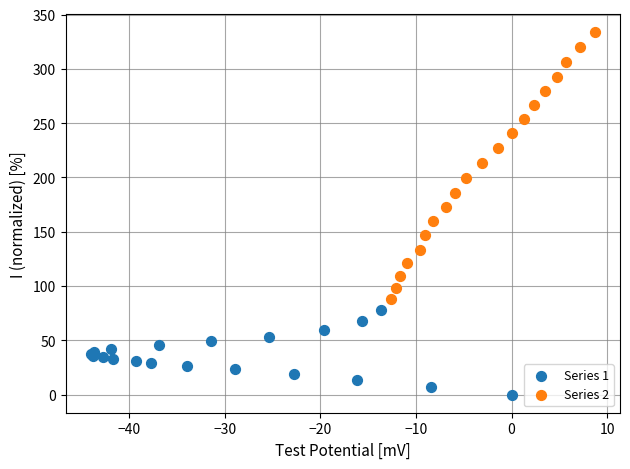

Which series contains the lowest Y value?

Series 1